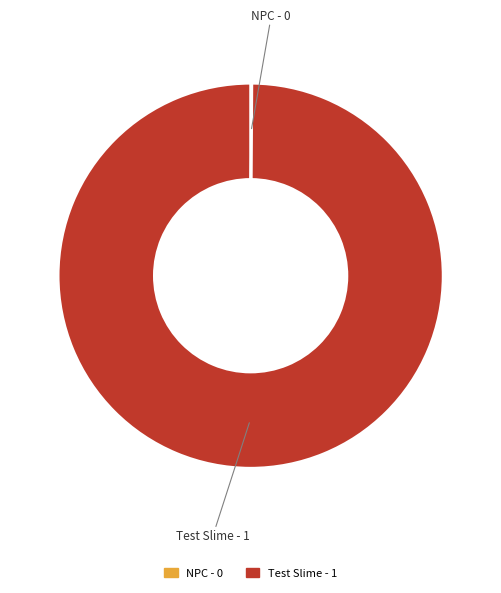

Is there any slice that represents more than half of the pie?

Yes